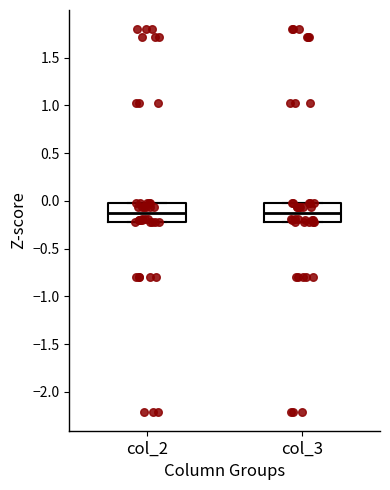

Reading left to right, transcribe this box plot: for each box, give where its median line is, the range the box spans, and where its two whiskers end, as read against the y-axis. The values are not printed on the chart, so give them approximately, as read against the axis.

col_2: median -0.15, box -0.20 to 0.00, whiskers -0.20 to 0.00
col_3: median -0.15, box -0.20 to 0.00, whiskers -0.20 to 0.00